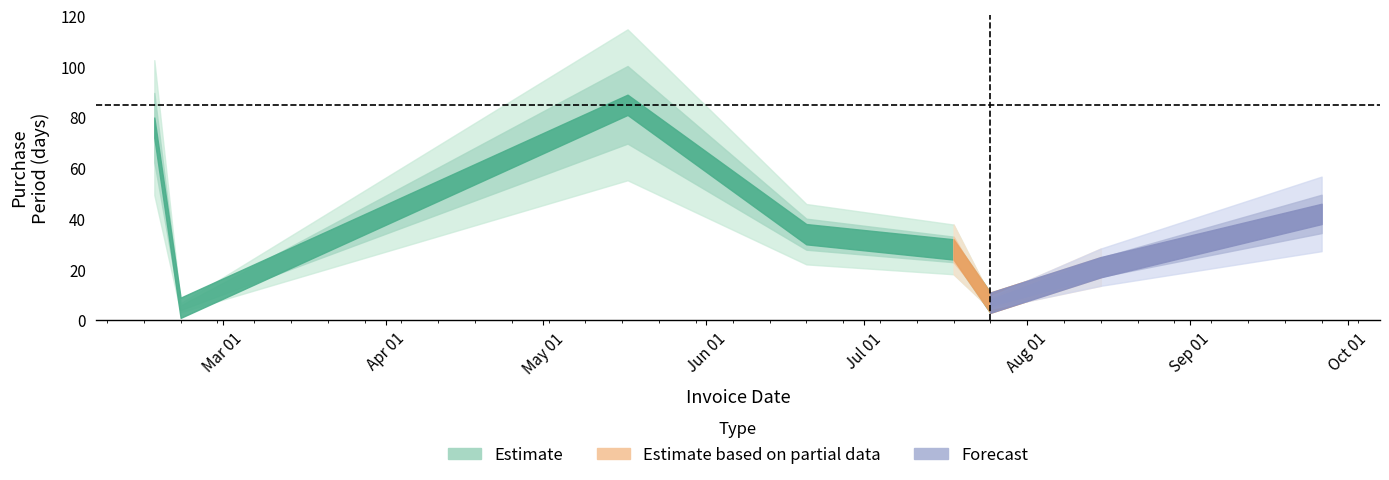

Where is the first local minimum?

2016-02-22